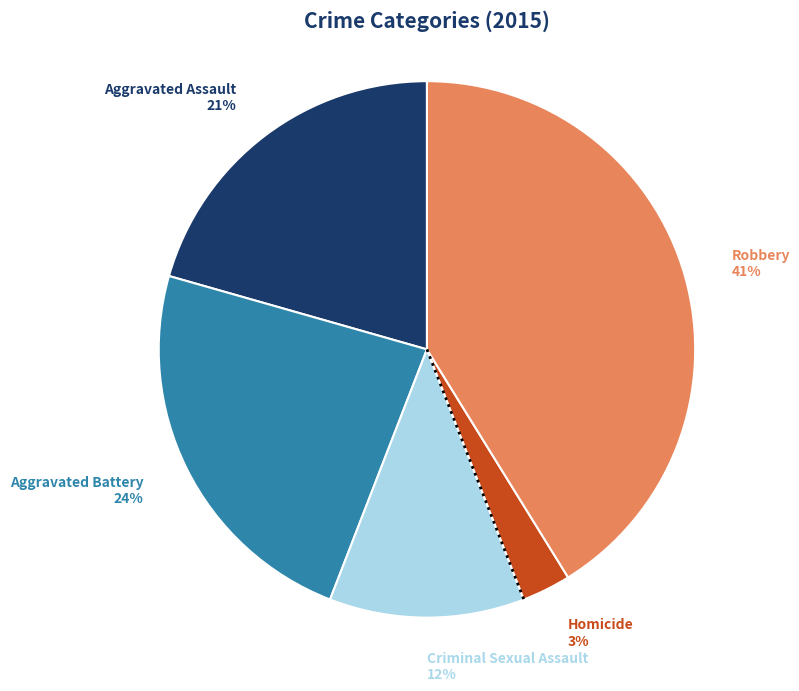

To the nearest percent, what is the average slice percentage?

20%